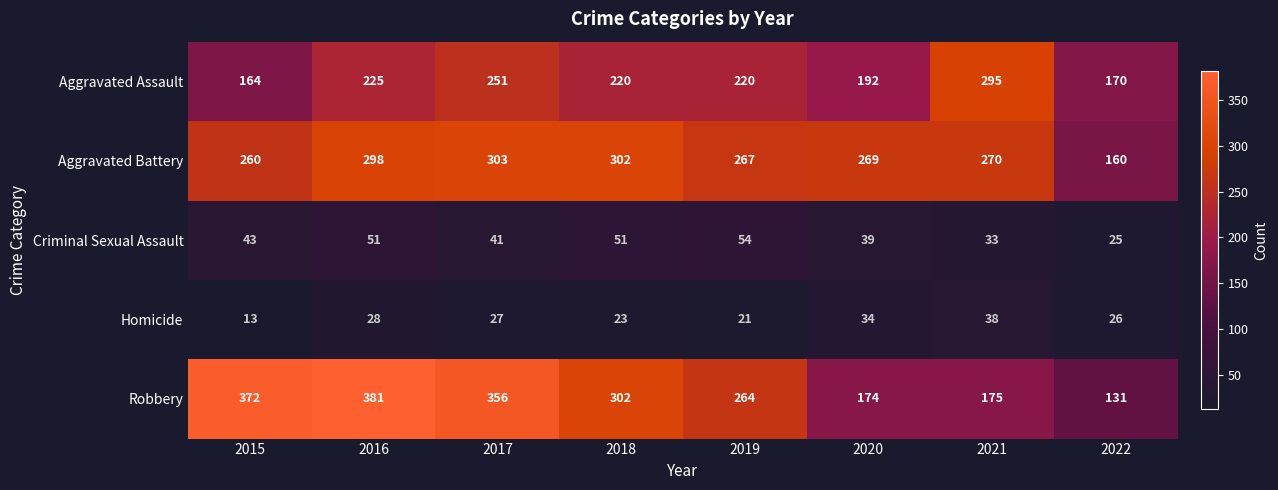

Which series has the widest spread of values?

Robbery